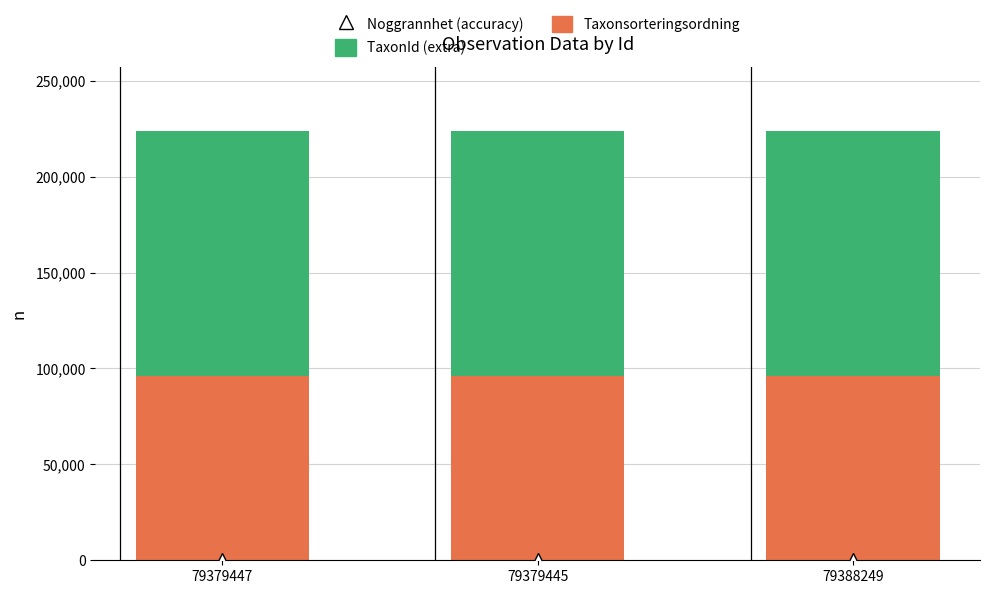

What is the lowest value of the Taxonsorteringsordning series?

96254